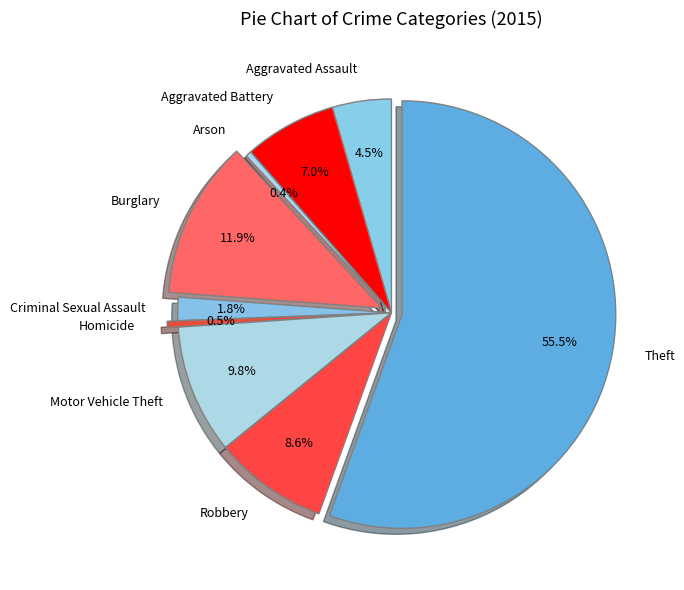

Which category has the biggest portion of the pie?

Theft